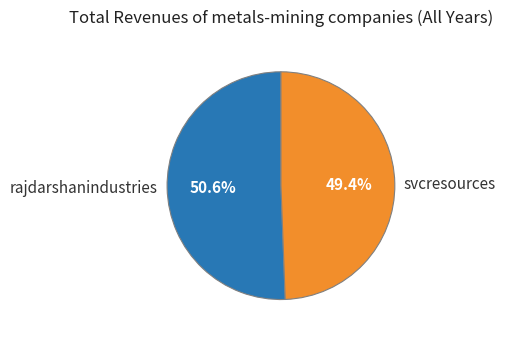

How many slices are in this pie chart?

2